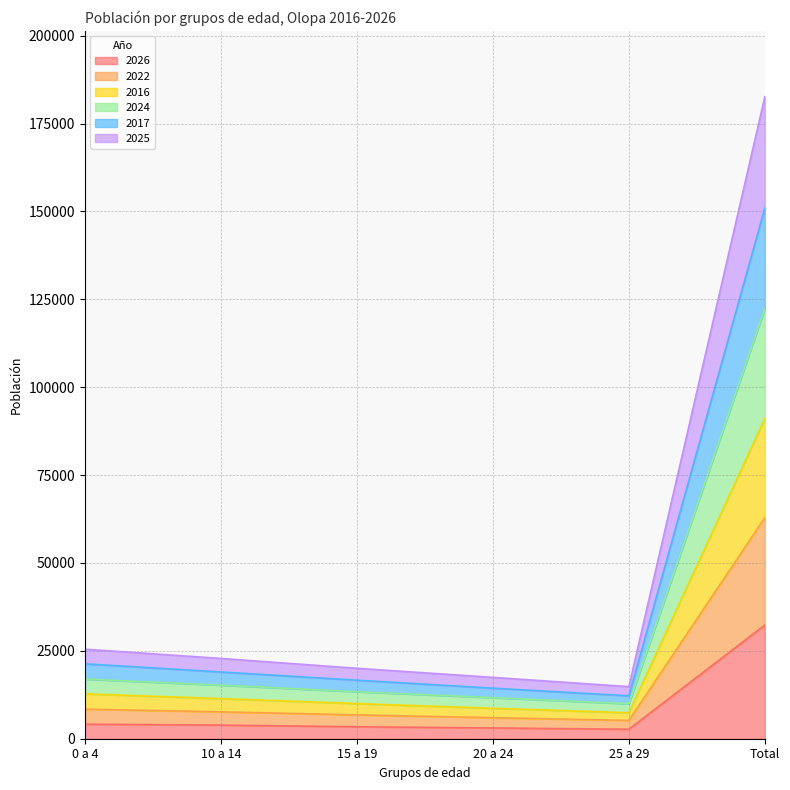

The value of 2026 at Total is 32344. True or false?

True